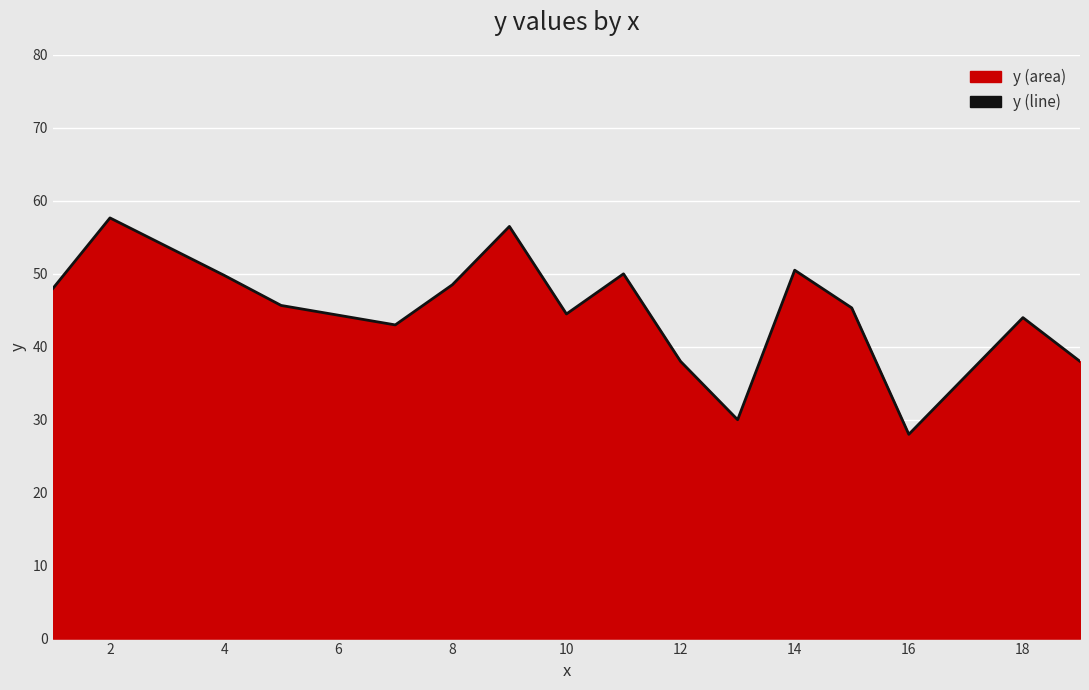

Reading right to left, extract all data points from this chart.

38.0	44.0	28.0	45.3	50.5	30.0	38.0	50.0	44.5	56.5	48.5	43.0	45.7	49.8	57.7	48.0